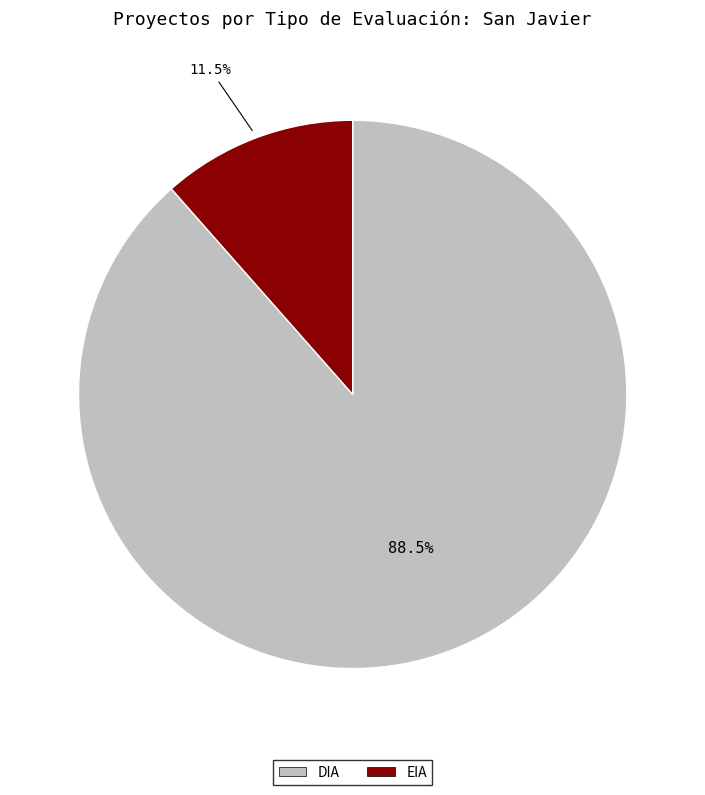

How many segments does this pie chart have?

2